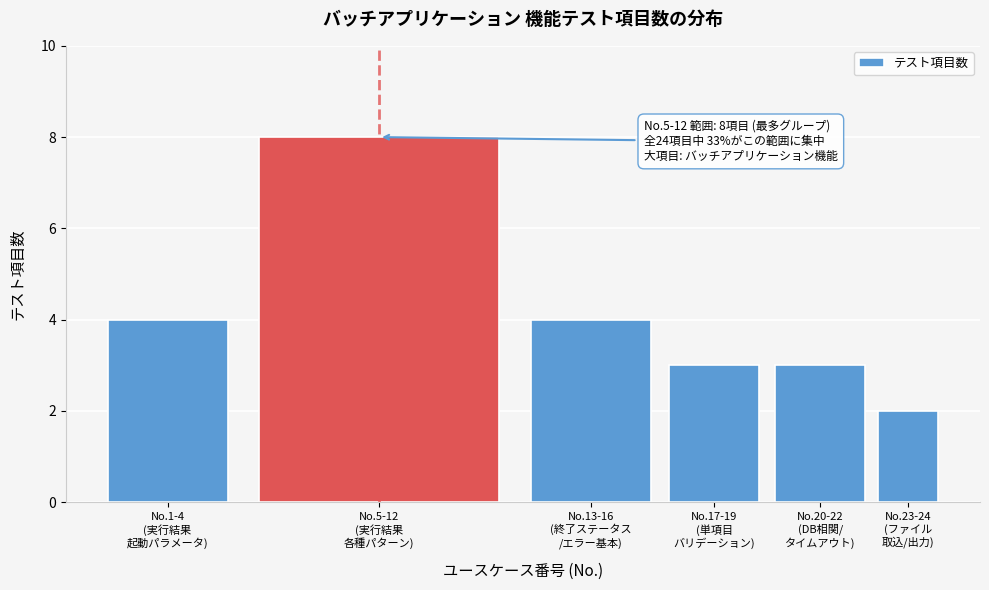

Reading right to left, transcribe all the data shown in this chart.

2	3	3	4	8	4